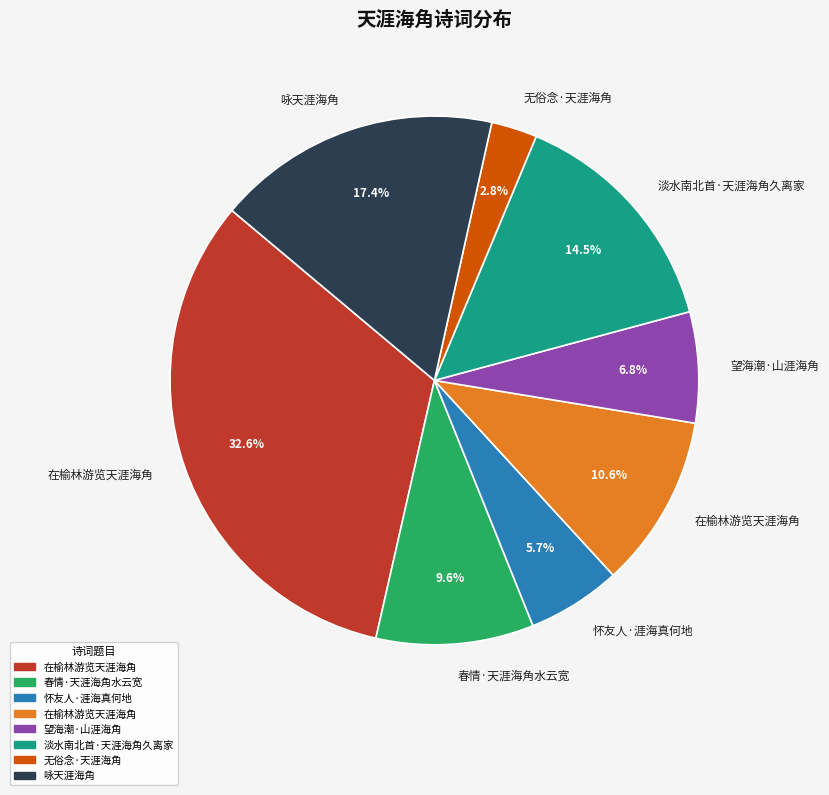

Is there any slice that represents more than half of the pie?

No